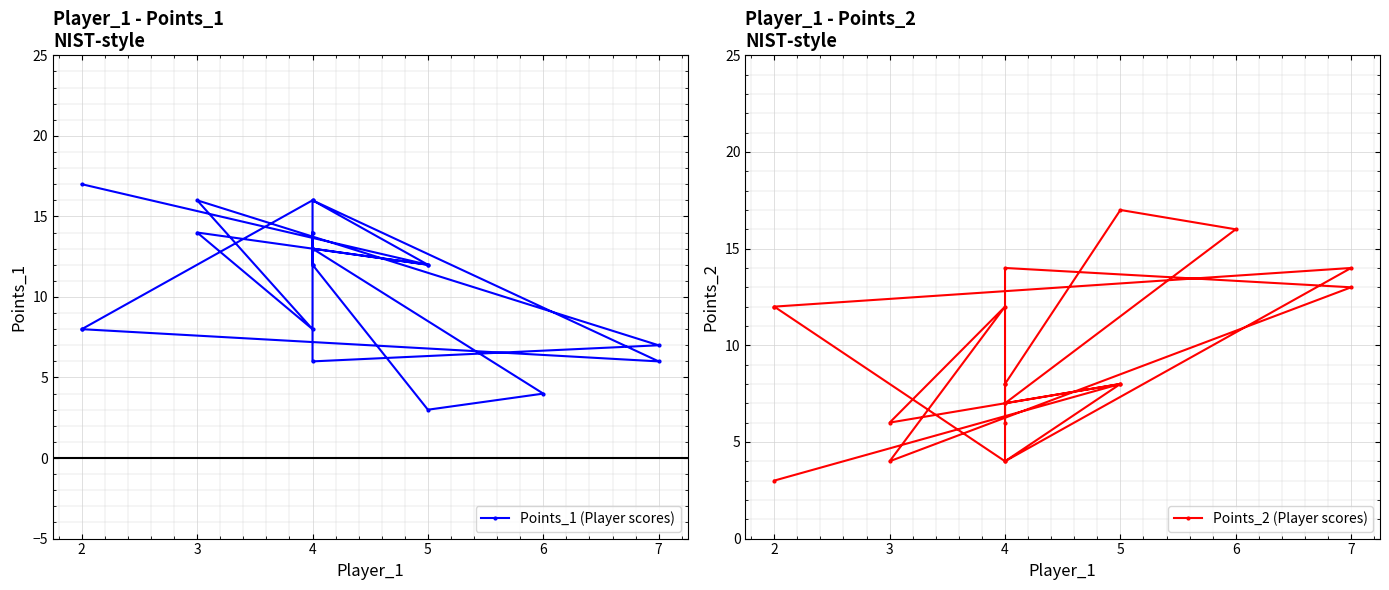

Between 2 and 16, which is larger?

16